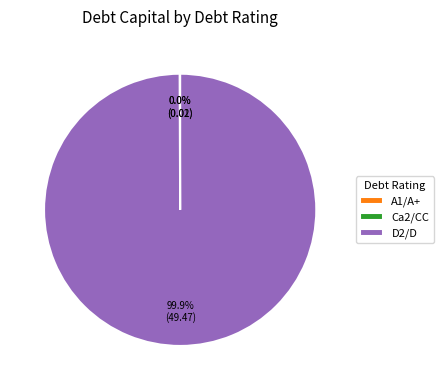

Which category has the biggest portion of the pie?

D2/D